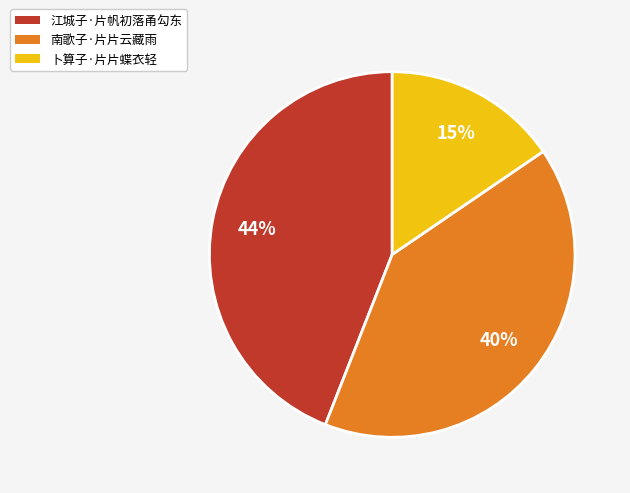

Rank the categories by value from lowest to highest.

卜算子·片片蝶衣轻, 南歌子·片片云藏雨, 江城子·片帆初落甬勾东